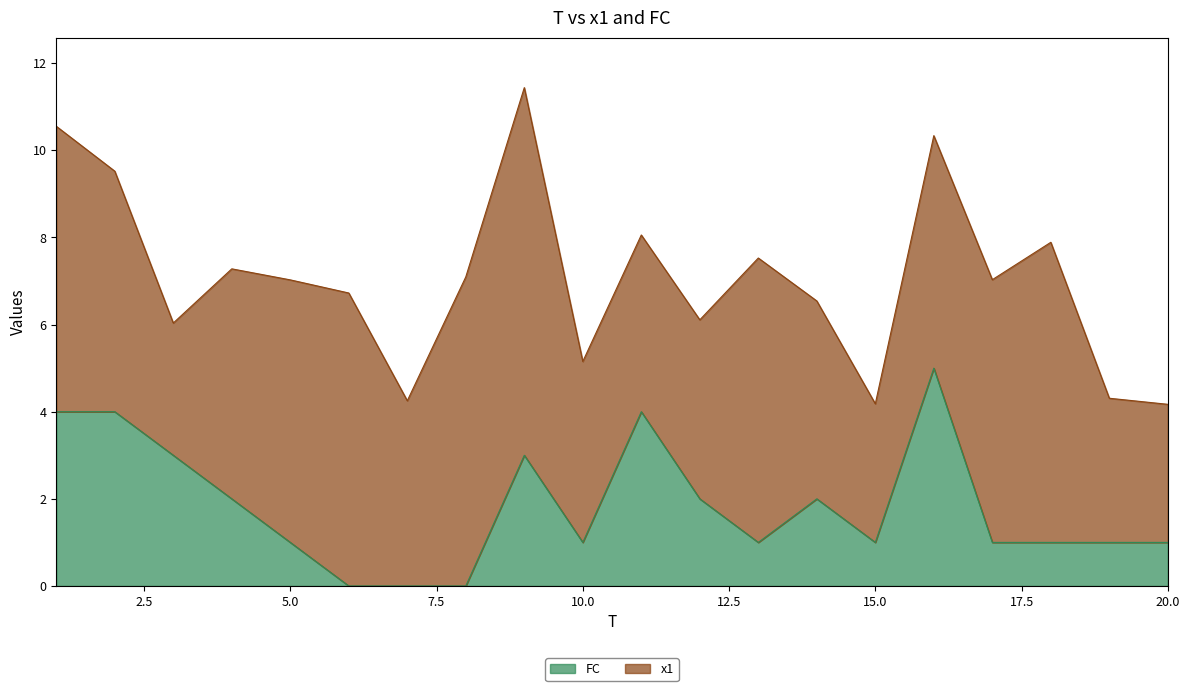

Where is the first local maximum?

9